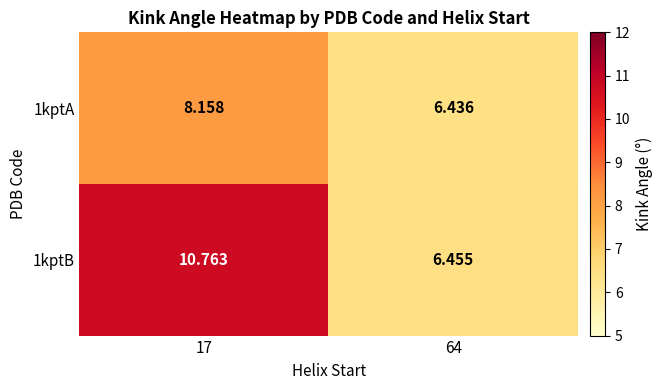

At 64, list the series in order from largest to smallest.

1kptB, 1kptA